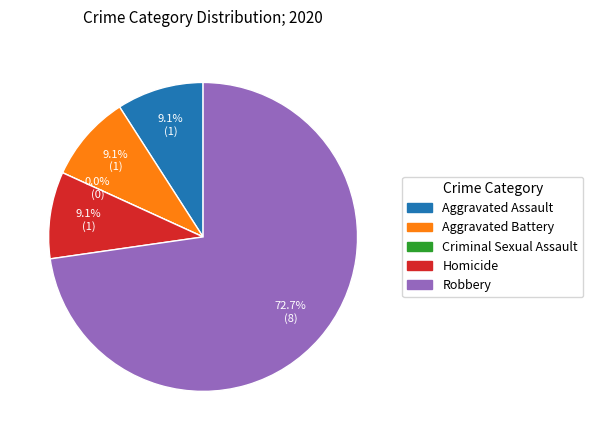

Is Robbery the majority of the pie?

Yes